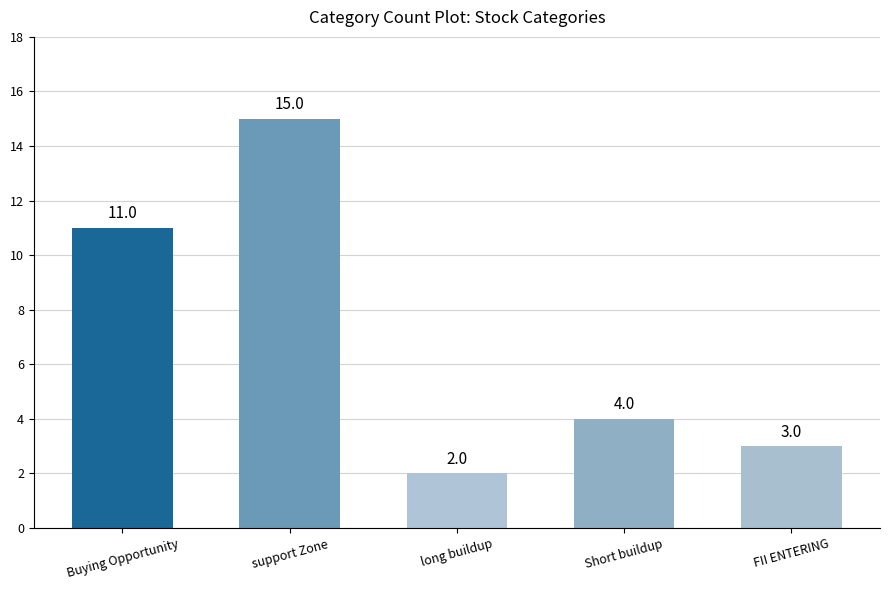

Which label corresponds to the smallest value in the chart?

long buildup